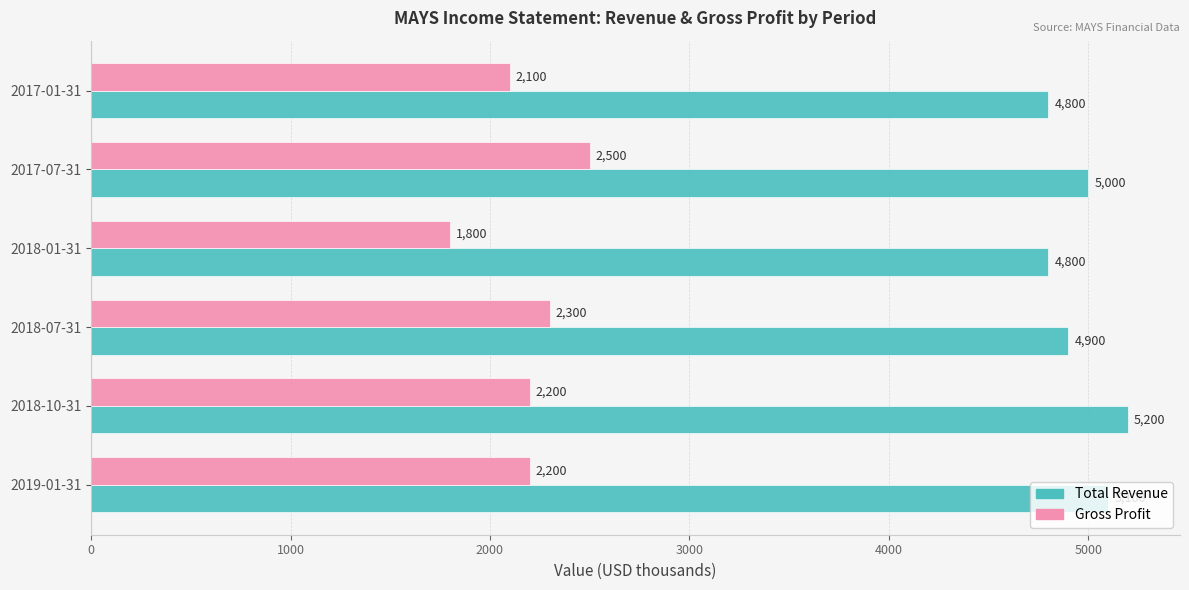

True or false: Total Revenue has a value of 5000 at 2017-07-31.

True